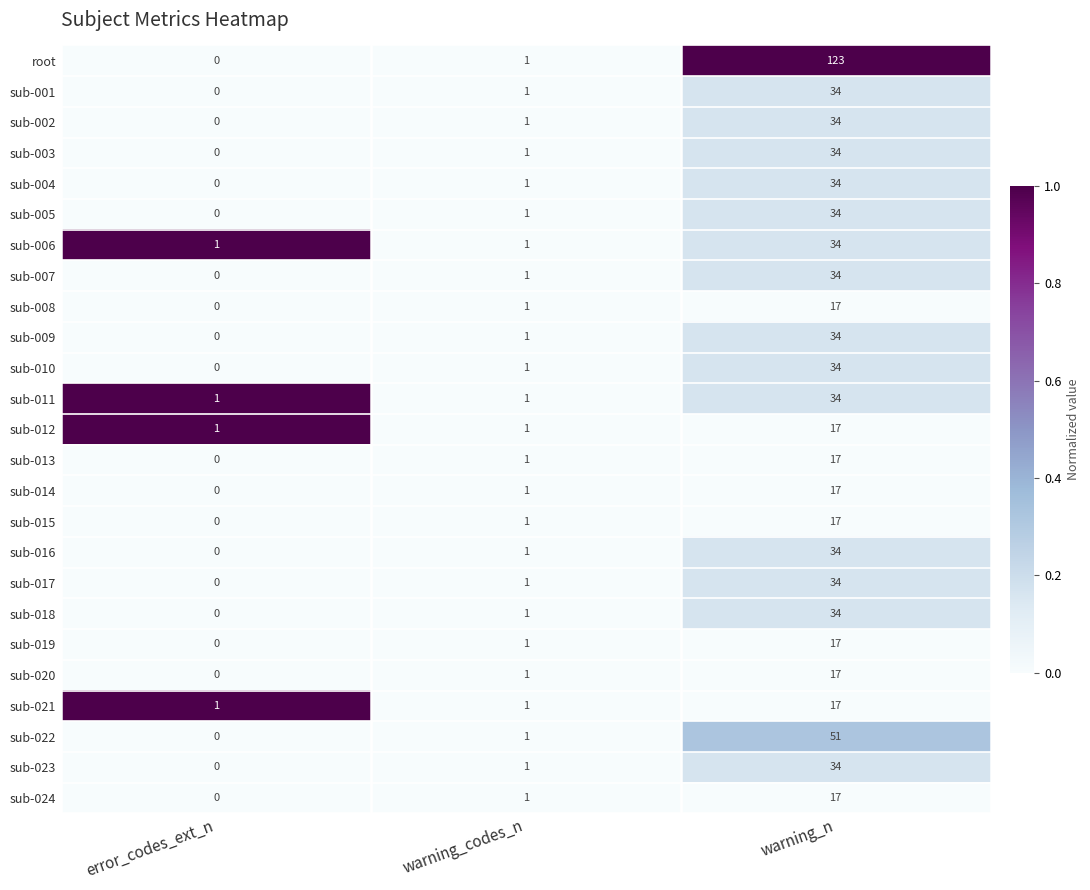

What is the sum of the sub-020 values at warning_n and error_codes_ext_n?

17